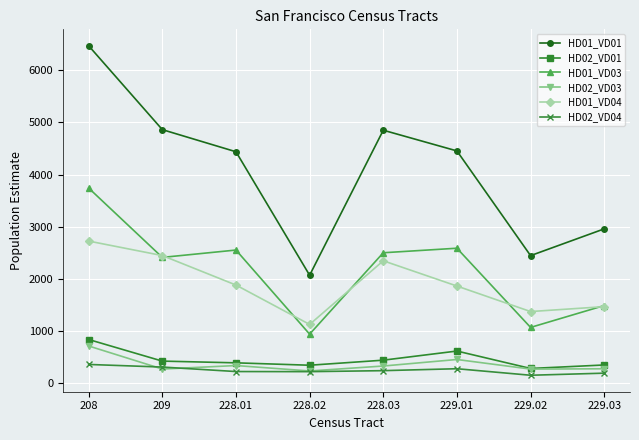

True or false: HD02_VD04 and HD01_VD04 cross at least once.

False